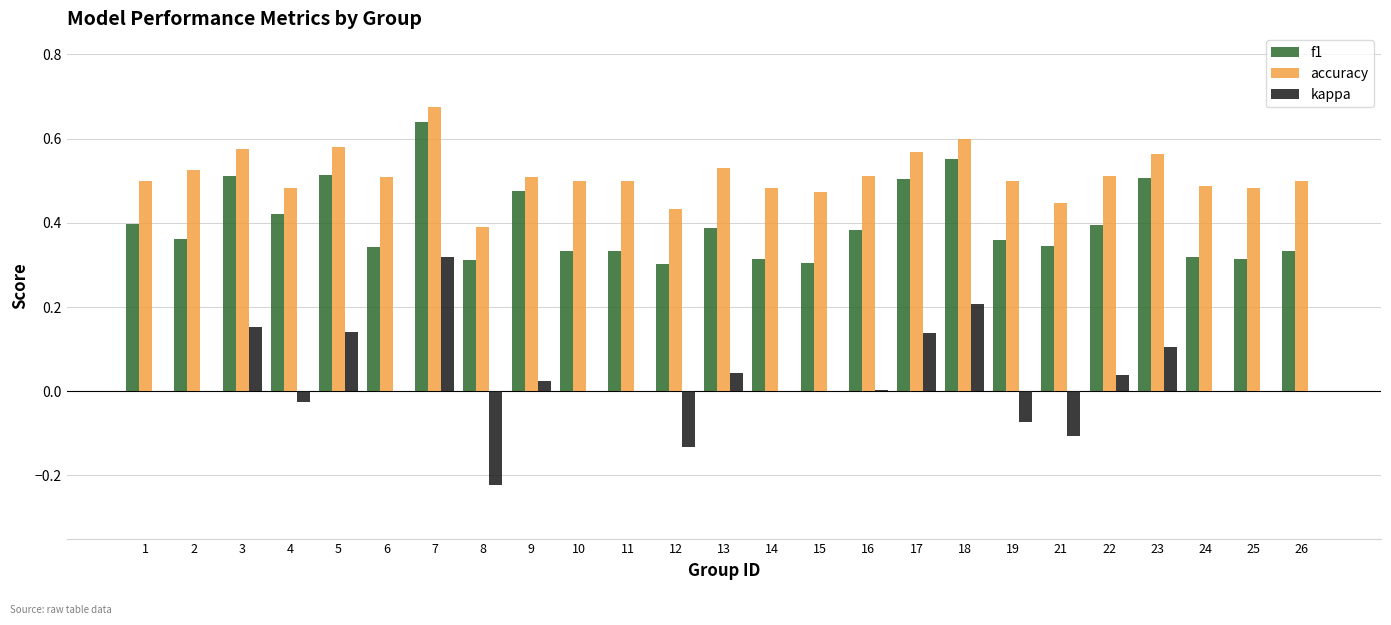

True or false: accuracy has a value of 0.5 at 16.

True